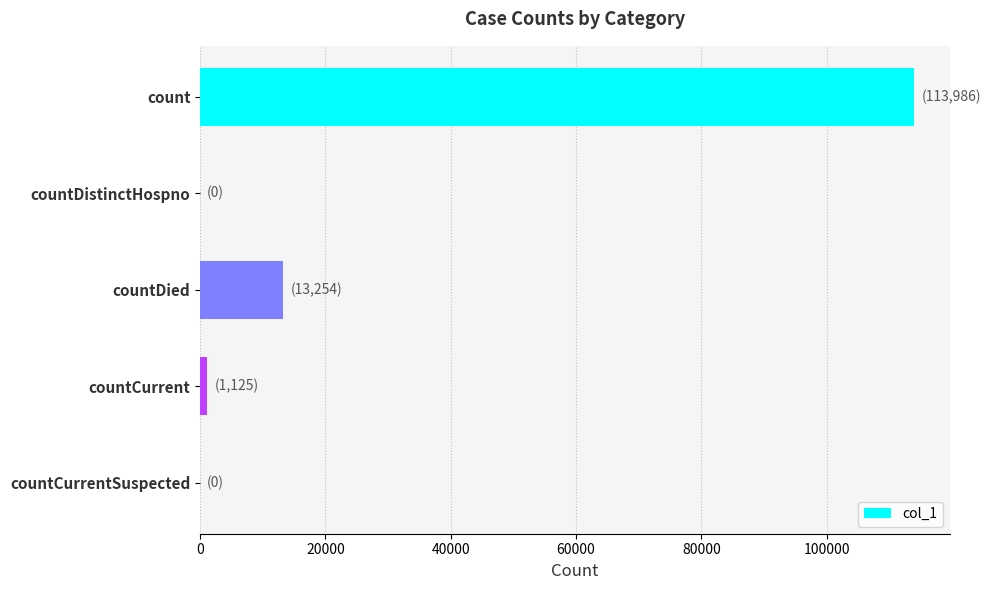

True or false: the data shows 113986 at count.

True